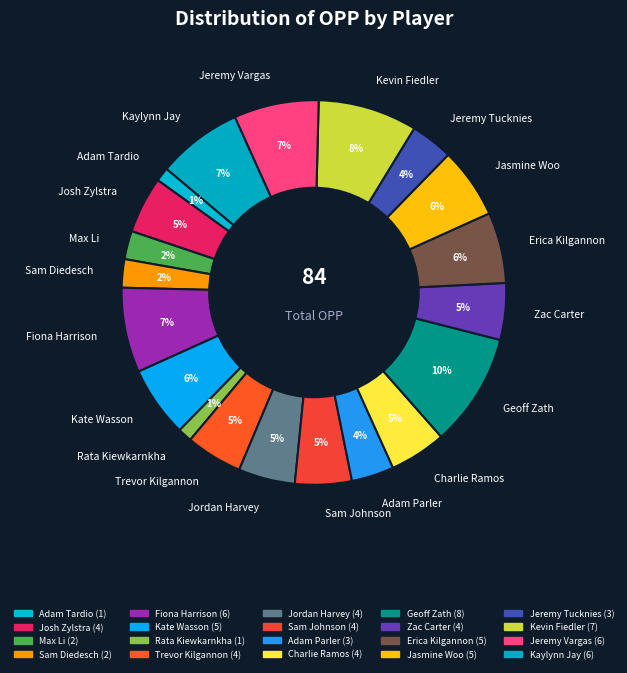

To the nearest percent, what percentage of the pie is Zac Carter?

5%